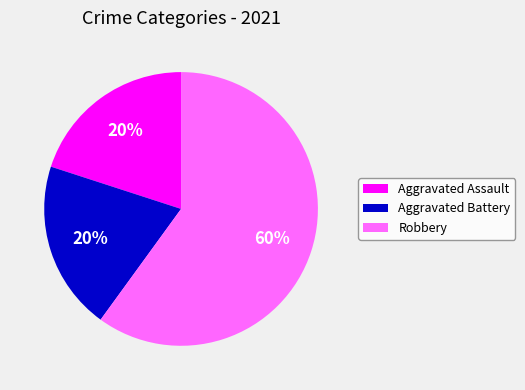

Do Aggravated Battery and Aggravated Assault together represent more than half of the pie?

No